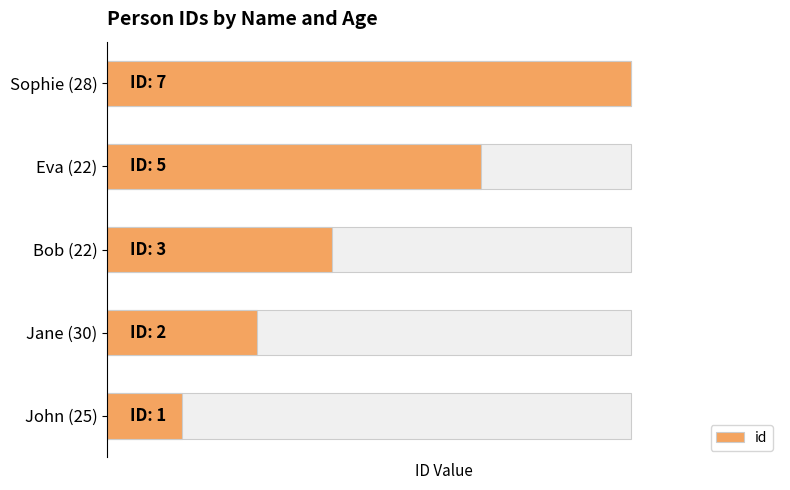

Are the bars horizontal?

Yes